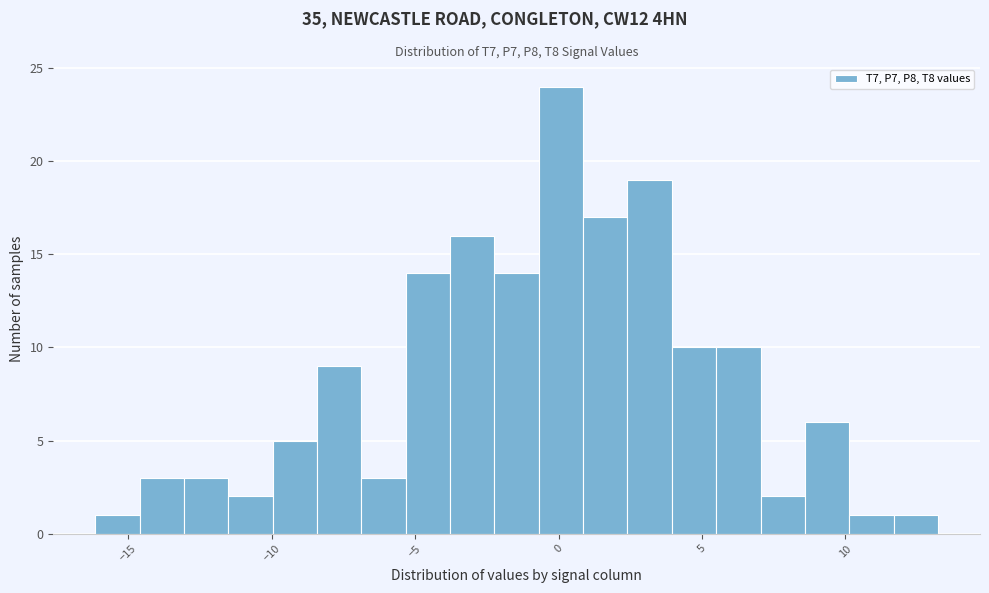

Read against the x-axis, roughly where is the centre of the tallest bar?

0.0